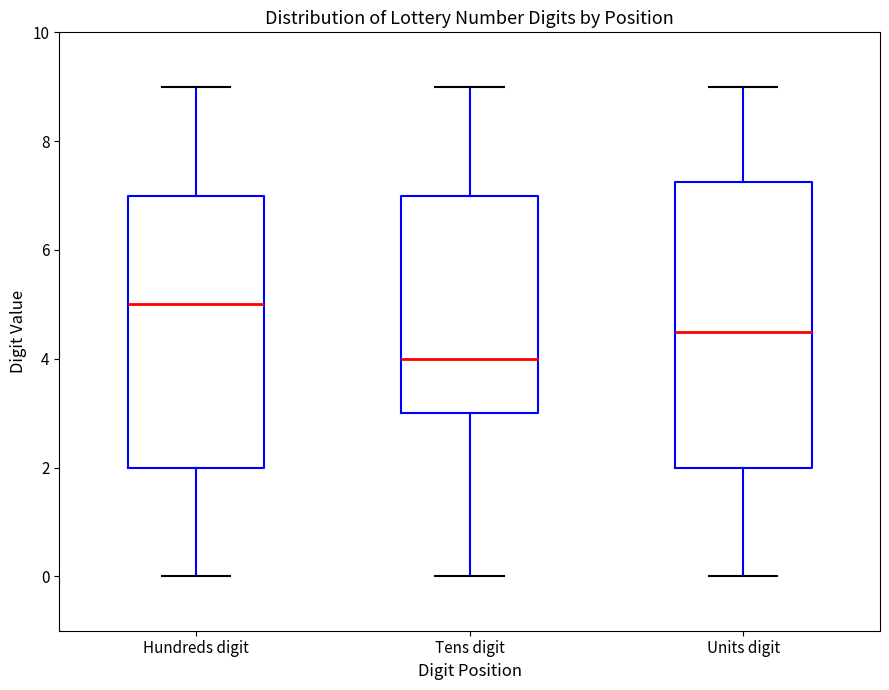

Which box's median line is the lowest?

Tens digit